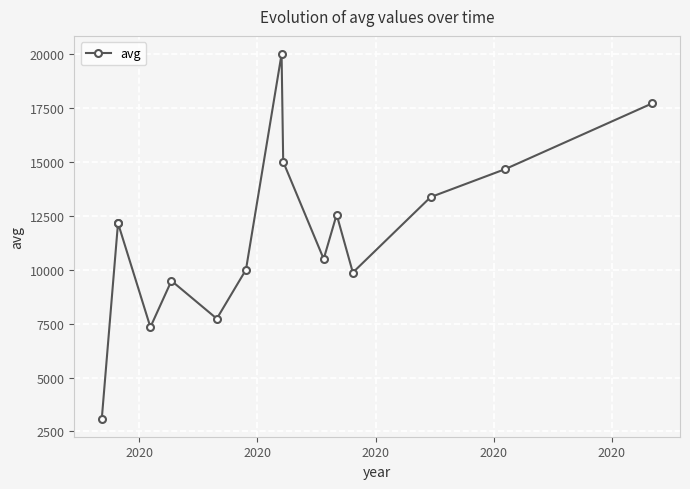

True or false: the data has more than 1 interior local peaks.

True